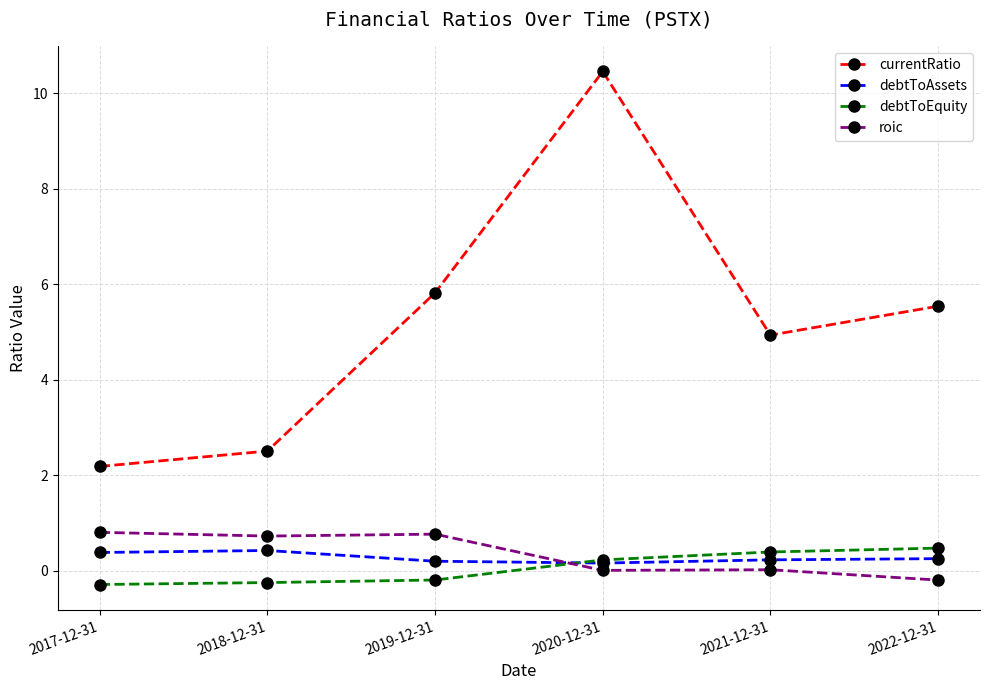

How many times do roic and debtToEquity cross each other?

1